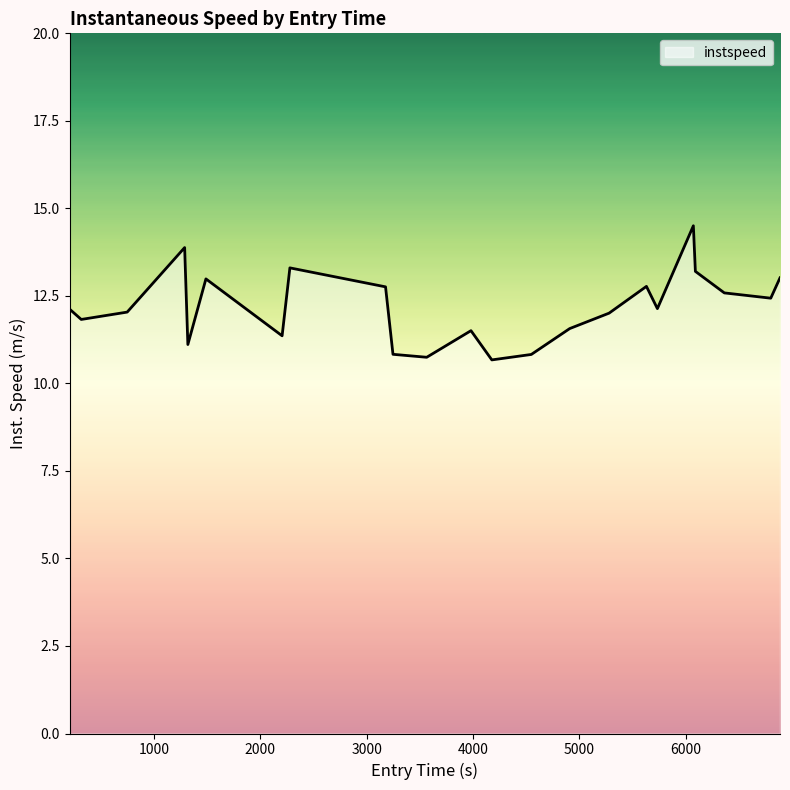

What is the difference between the maximum and minimum values?

3.8